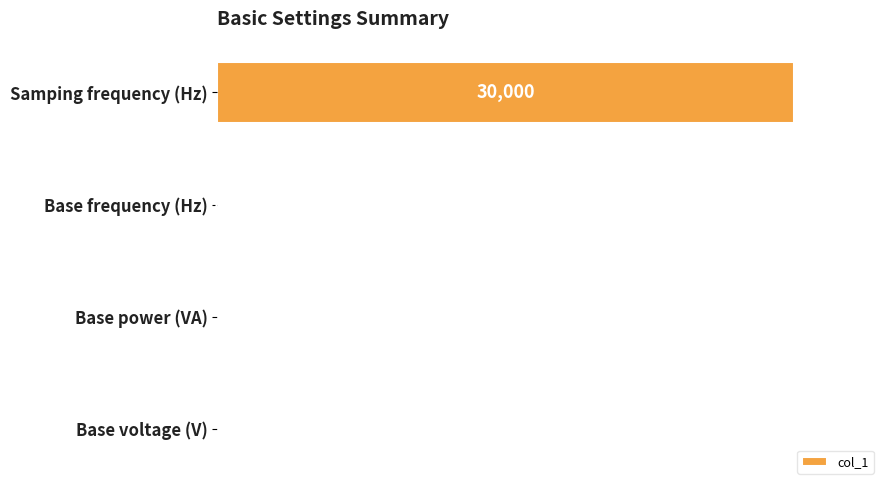

Are the bars horizontal?

Yes